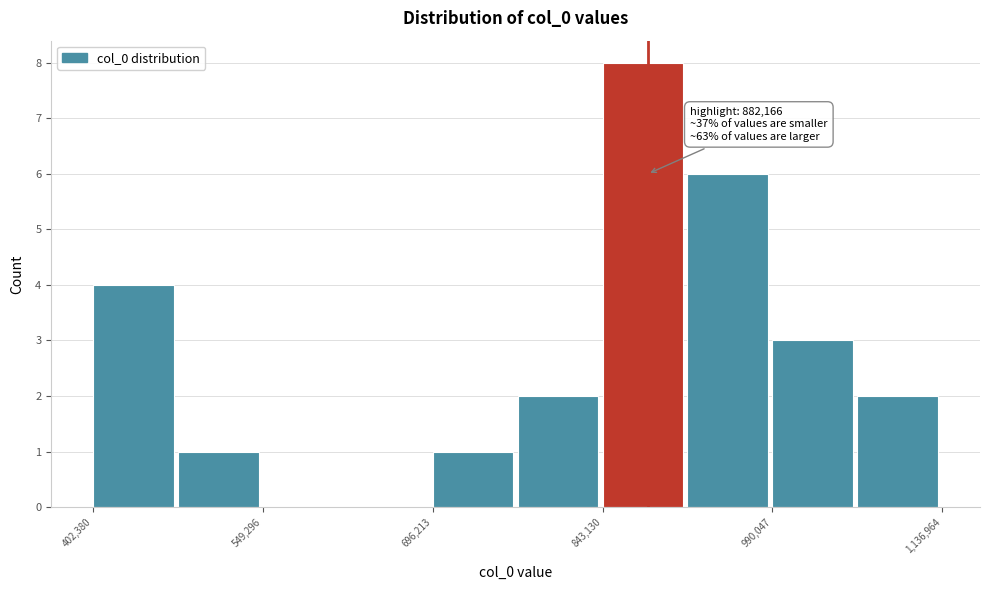

Read against the x-axis, roughly where is the centre of the tallest bar?

880000